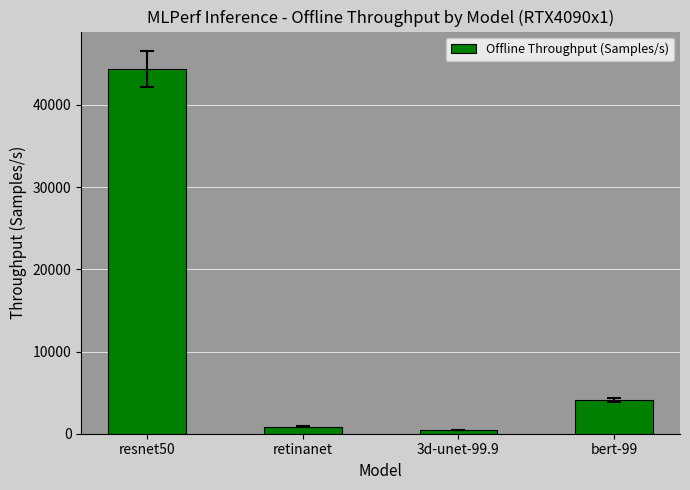

Reading left to right, what are all the values shown in this chart?

44368.4	869.0	436.8	4110.1